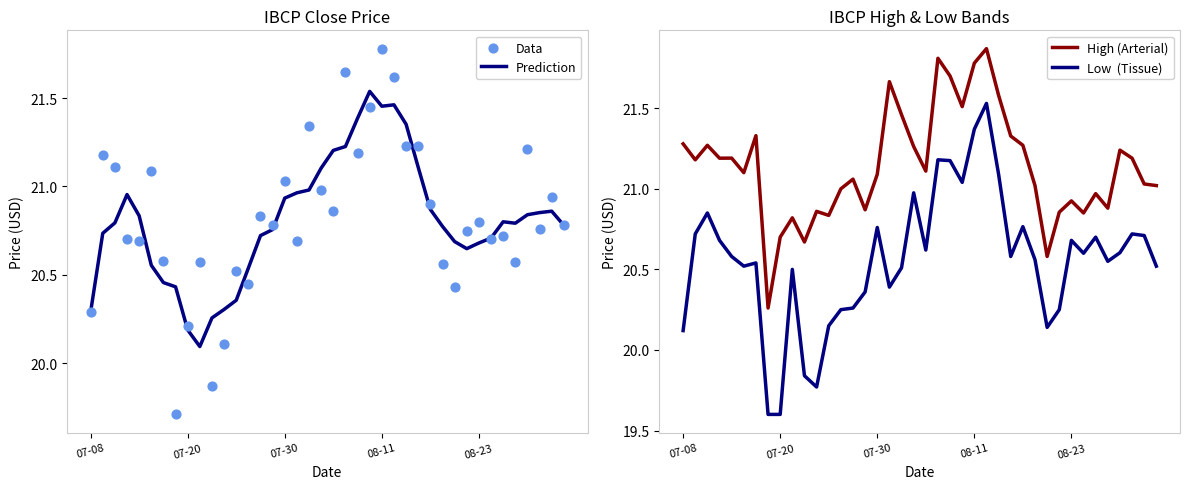

Is the value of Low  (Tissue) at 17 greater than the value of Data at 29?

No